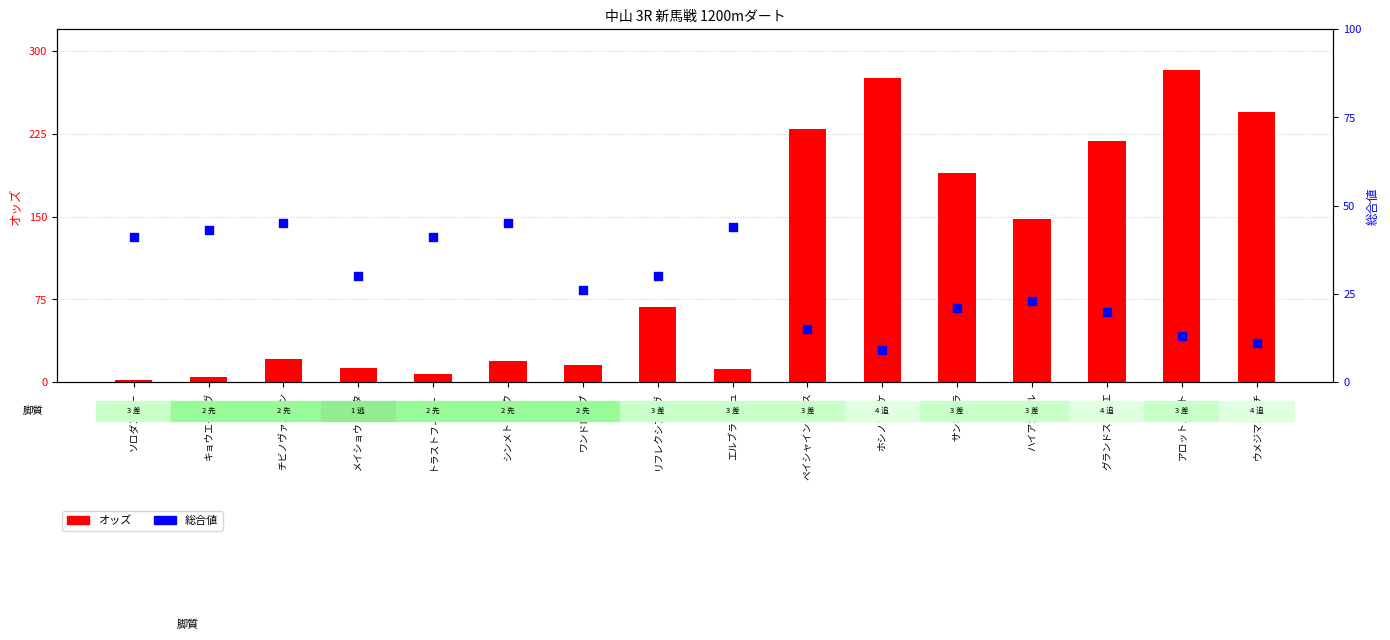

Which series reaches the maximum Y coordinate?

オッズ